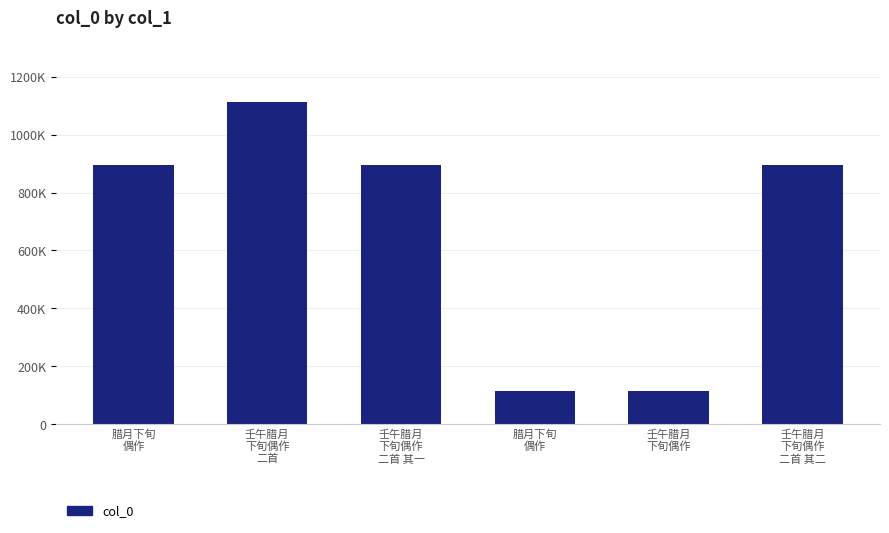

Rank the categories by value from highest to lowest.

壬午腊月
下旬偶作
二首, 腊月下旬
偶作, 壬午腊月
下旬偶作
二首 其一, 壬午腊月
下旬偶作
二首 其二, 腊月下旬
偶作, 壬午腊月
下旬偶作